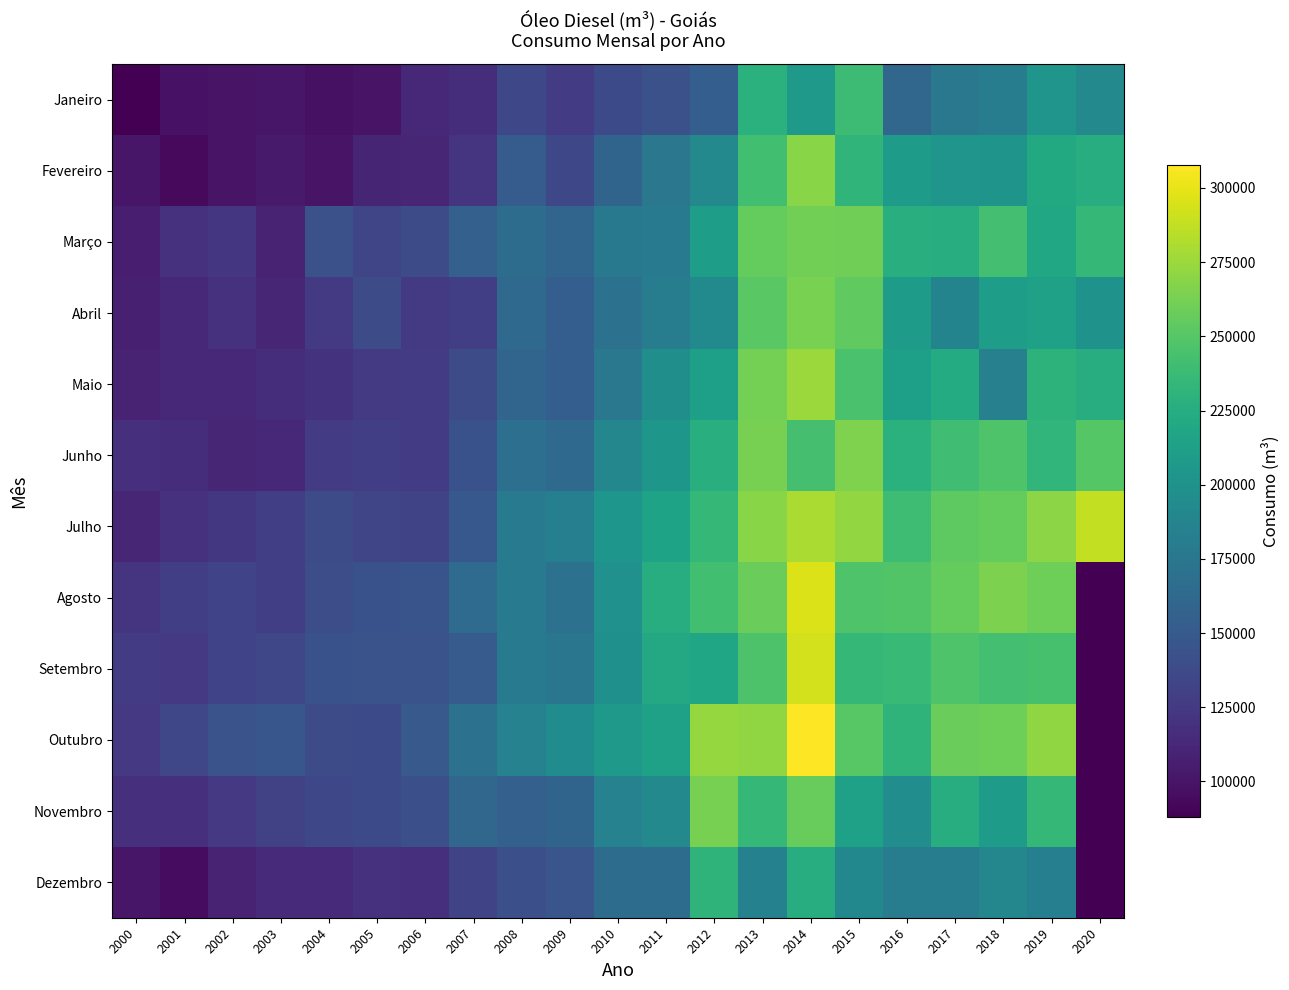

What is the total value across all series at 2012?

2648372.9